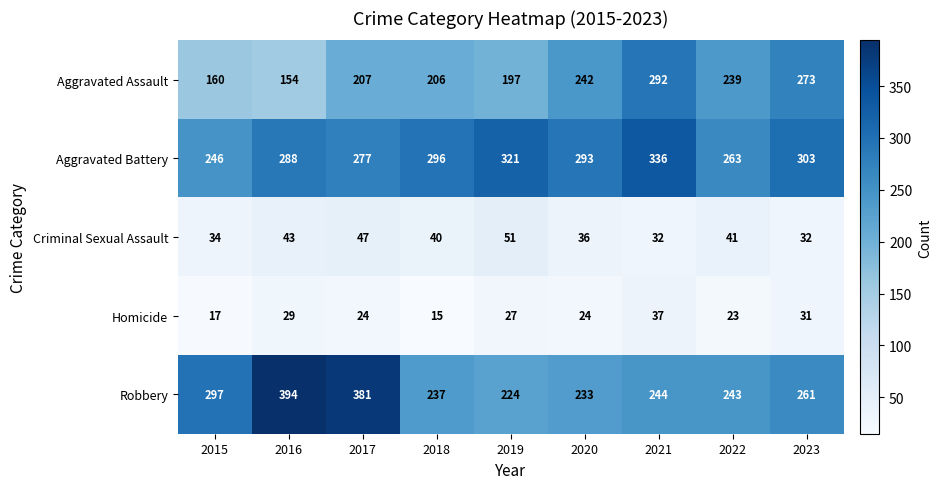

At how many categories does at least one series exceed 35?

9